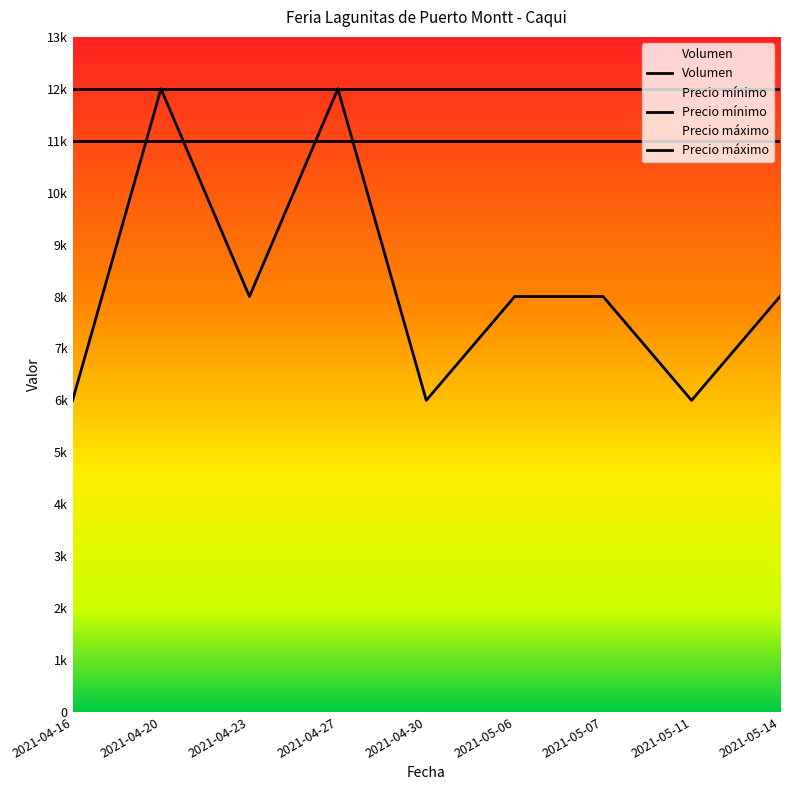

What is the sum of the Precio máximo values at 2021-05-06 and 2021-04-20?

24000